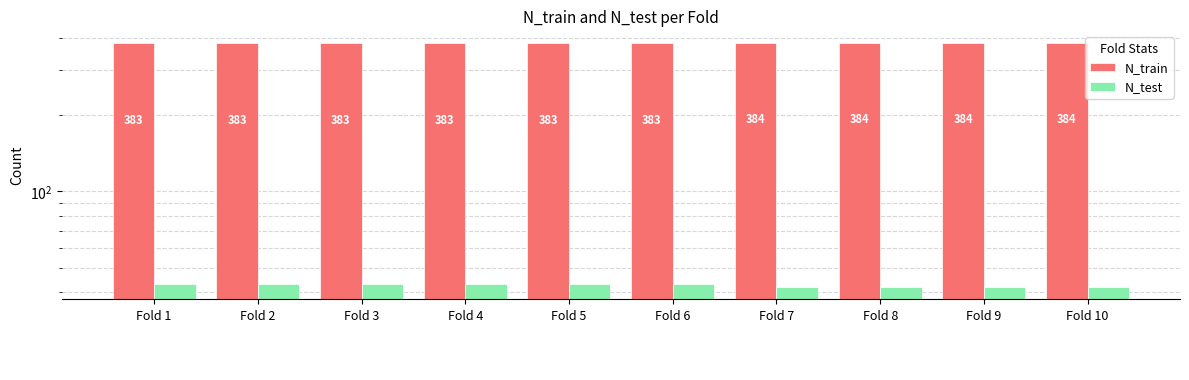

List the series in order of their peak value, highest first.

N_train, N_test